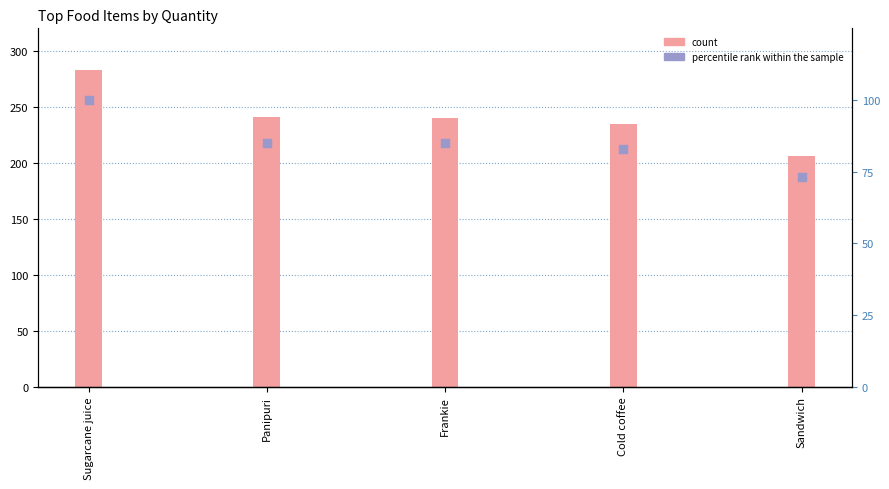

Which series has the largest Y range (max minus min)?

count